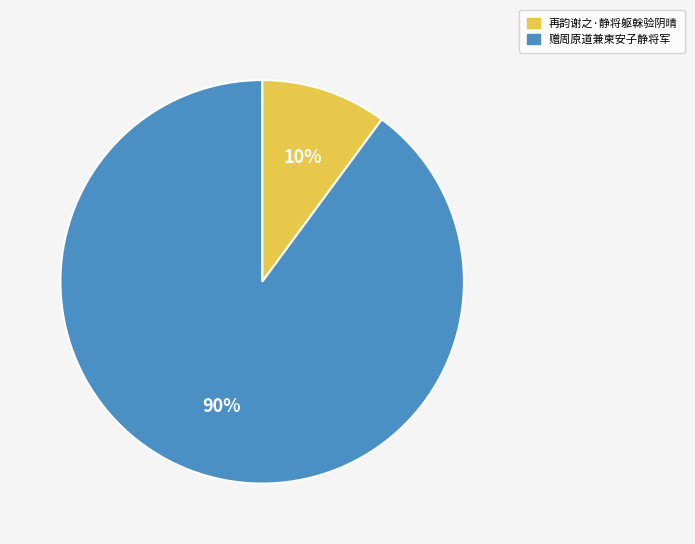

Count the number of slices in the pie.

2